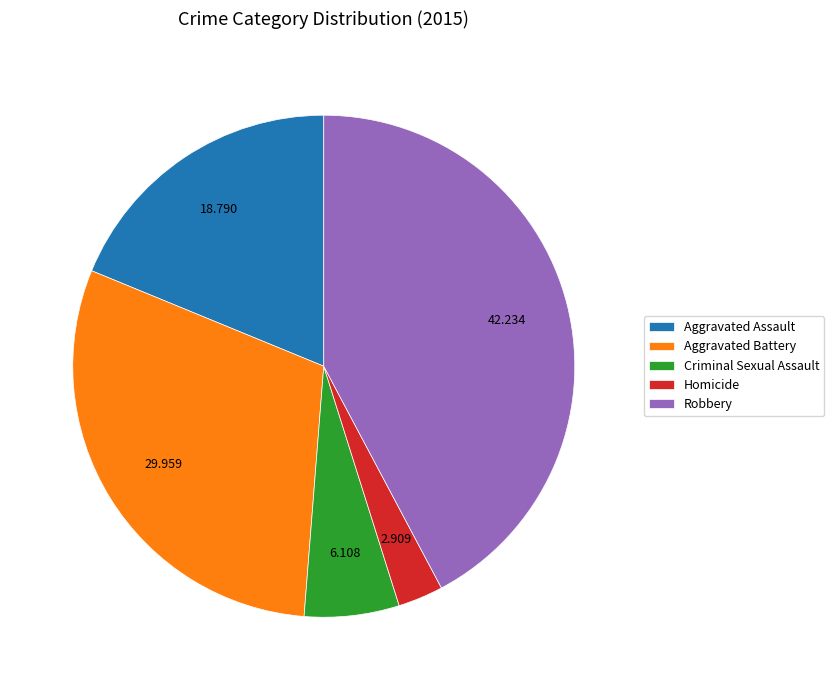

Do Robbery and Homicide together represent more than half of the pie?

No